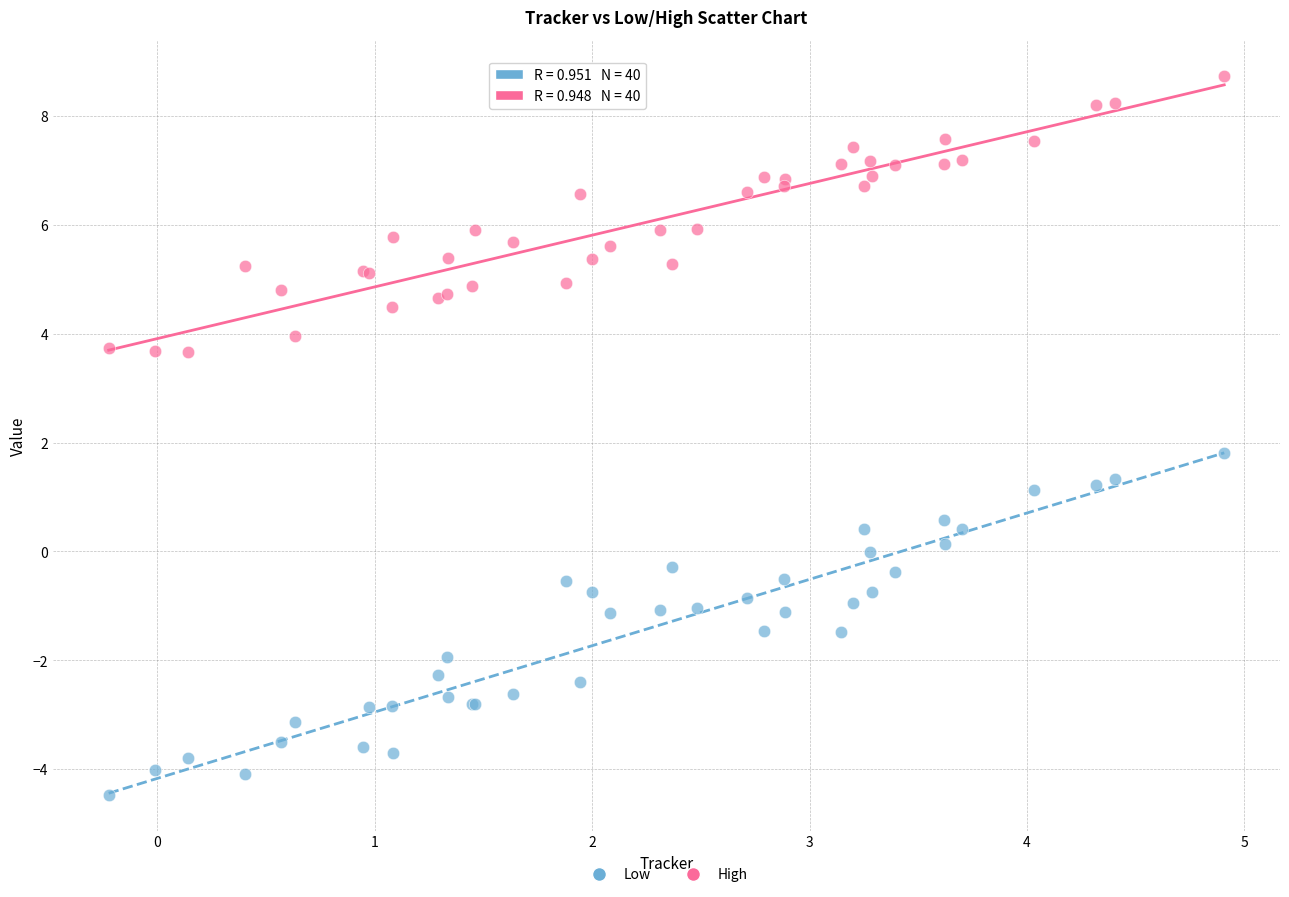

What are all the series names shown in the legend?

Low, High